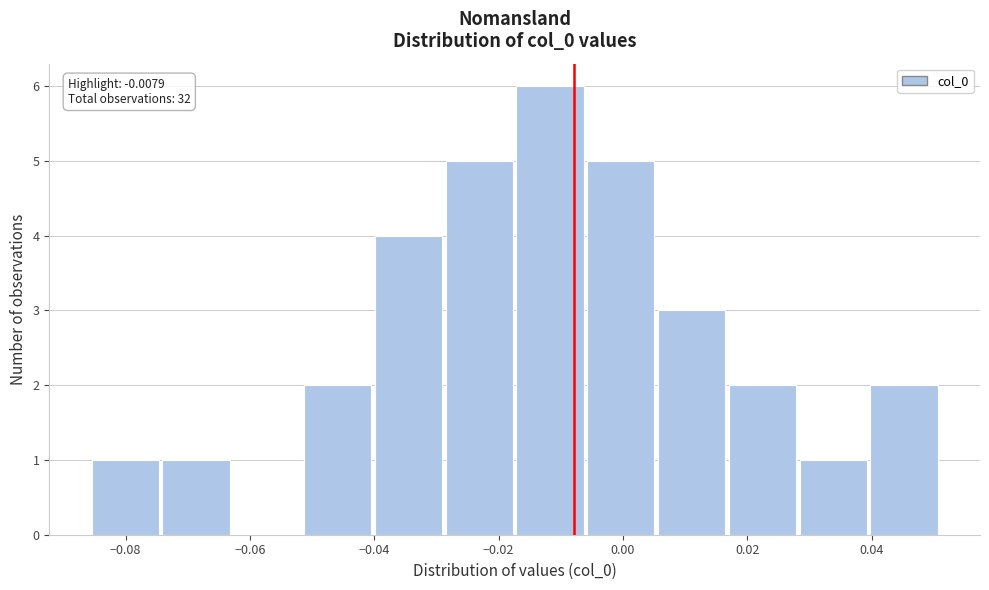

Which range on the x-axis has the tallest bar?

-0.018 to -0.006